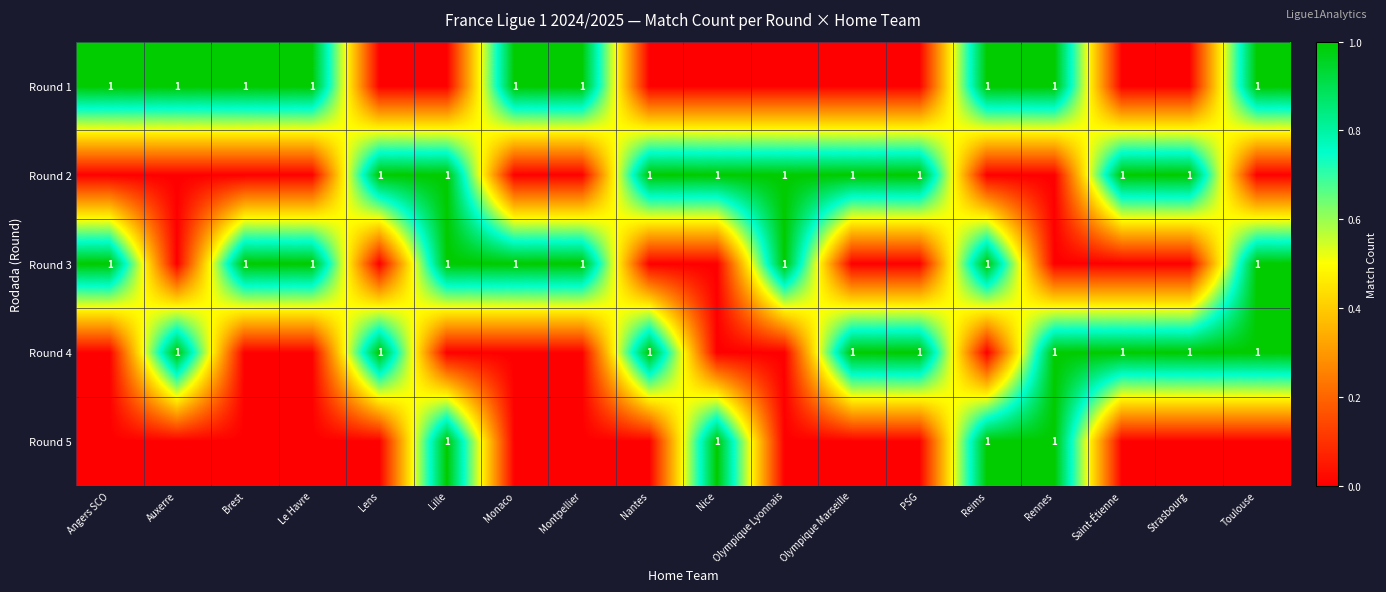

True or false: Round 4 has a value of 2 at Nantes.

False